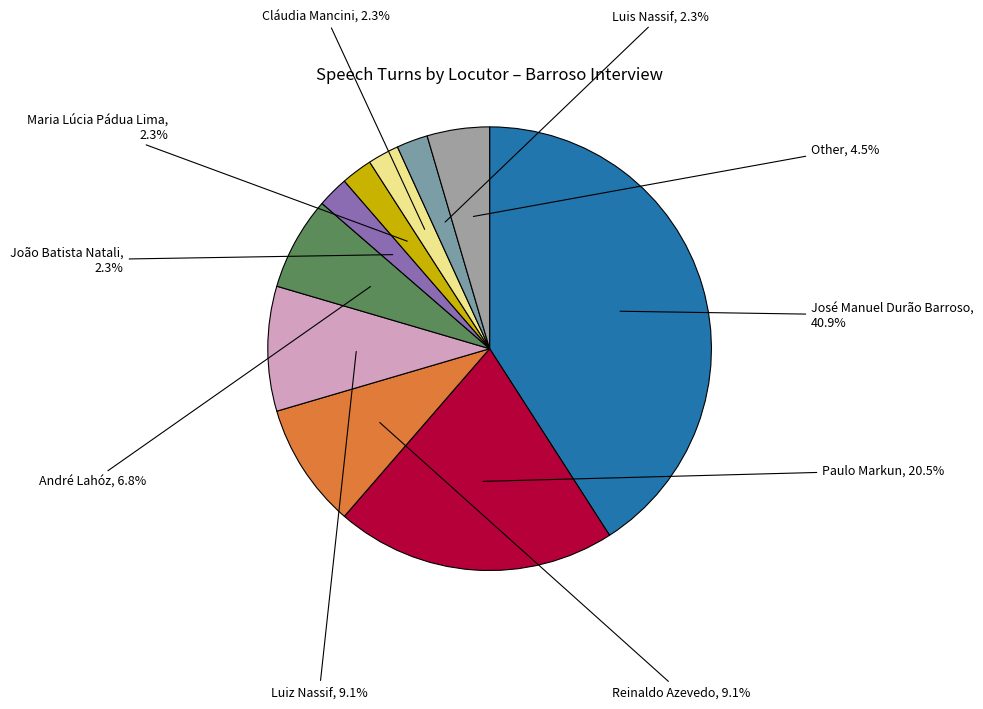

Does Other account for over 50% of the chart?

No